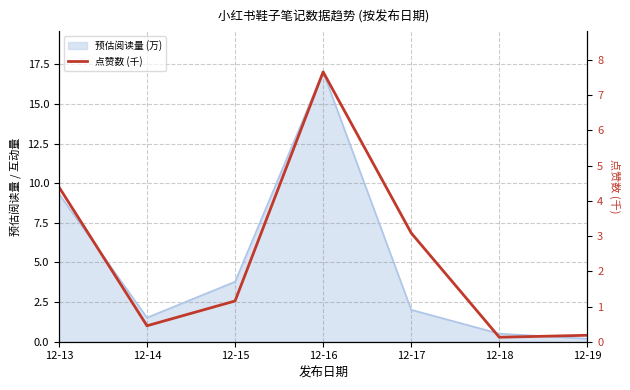

Approximately how many times larger is the value at 12-19 compared to 12-15?

0.2